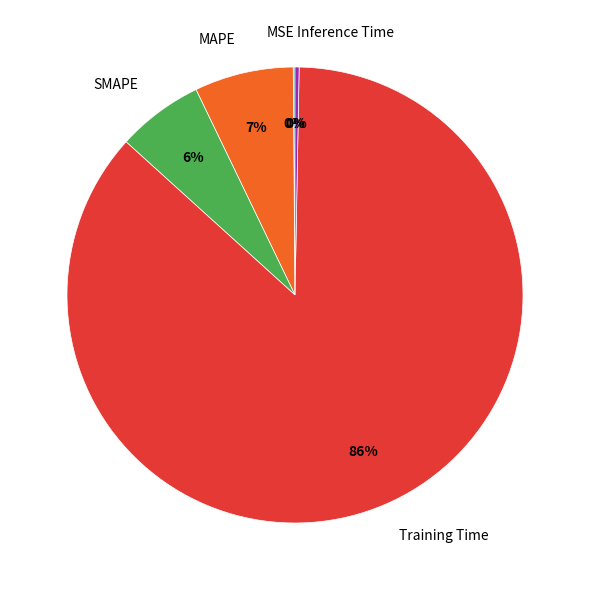

Which slice represents more than half of the pie?

Training Time